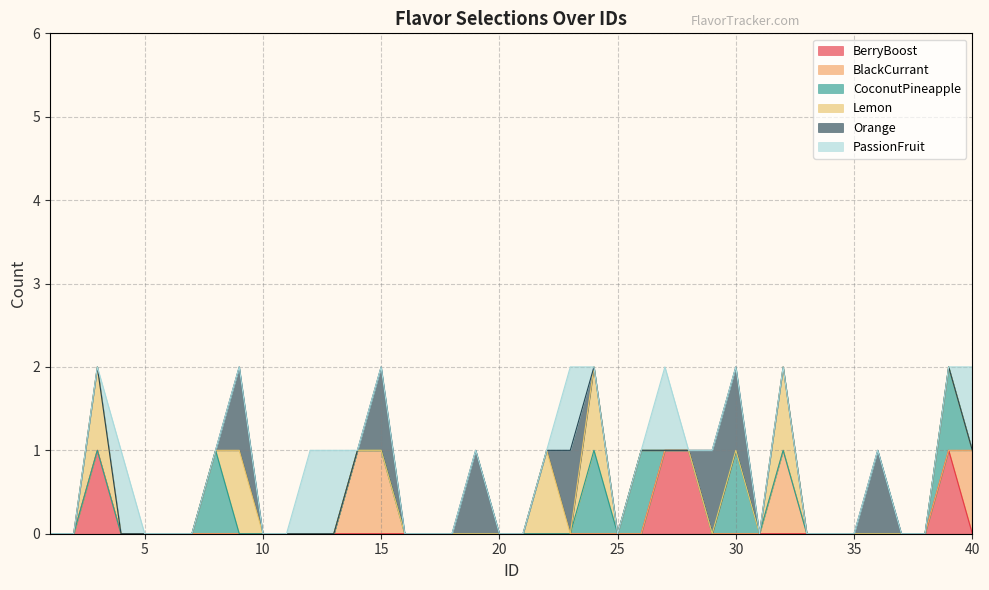

Reading right to left, list all the values displayed in this chart.

BerryBoost: 0	1	0	0	0	0	0	0	0	0	0	0	1	1	0	0	0	0	0	0	0	0	0	0	0	0	0	0	0	0	0	0	0	0	0	0	0	1	0	0
BlackCurrant: 1	0	0	0	0	0	0	0	1	0	0	0	0	0	0	0	0	0	0	0	0	0	0	0	0	1	1	0	0	0	0	0	0	0	0	0	0	0	0	0
CoconutPineapple: 0	1	0	0	0	0	0	0	0	0	1	0	0	0	1	0	1	0	0	0	0	0	0	0	0	0	0	0	0	0	0	0	1	0	0	0	0	0	0	0
Lemon: 0	0	0	0	0	0	0	0	1	0	0	0	0	0	0	0	1	0	1	0	0	0	0	0	0	0	0	0	0	0	0	1	0	0	0	0	0	1	0	0
Orange: 0	0	0	0	1	0	0	0	0	0	1	1	0	0	0	0	0	1	0	0	0	1	0	0	0	1	0	0	0	0	0	1	0	0	0	0	0	0	0	0
PassionFruit: 1	0	0	0	0	0	0	0	0	0	0	0	0	1	0	0	0	1	0	0	0	0	0	0	0	0	0	1	1	0	0	0	0	0	0	0	1	0	0	0